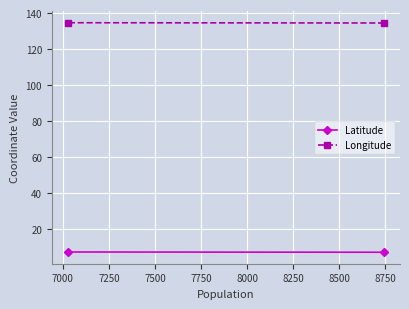

Reading left to right, what are all the values shown in this chart?

Latitude: 7.3	7.5
Longitude: 134.5	134.6